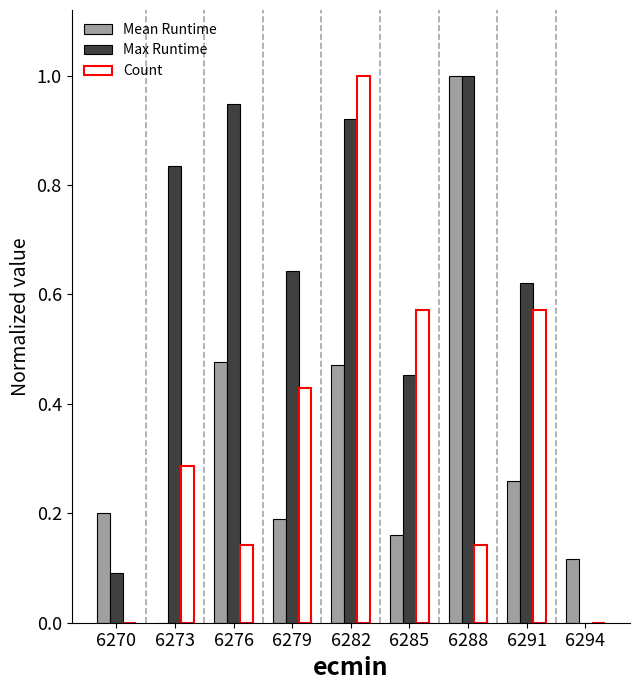

At which category is the sum across all series the highest?

6282